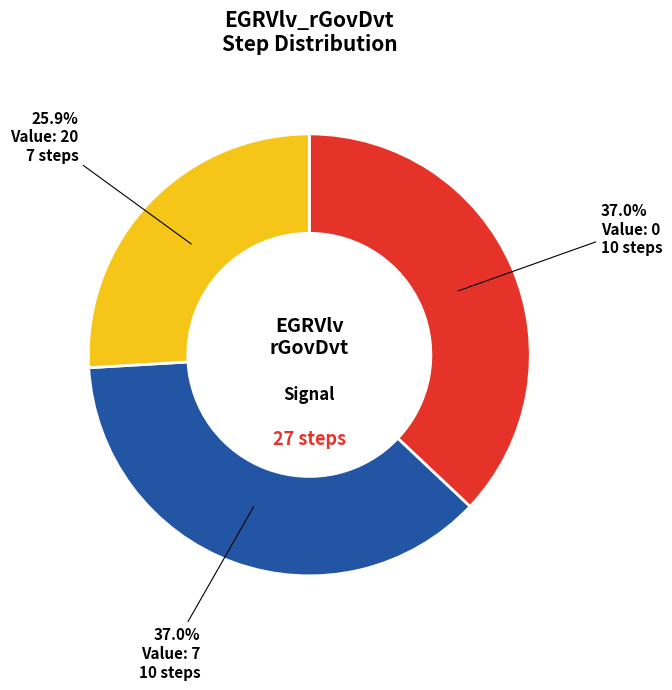

Does any single category account for the majority?

No